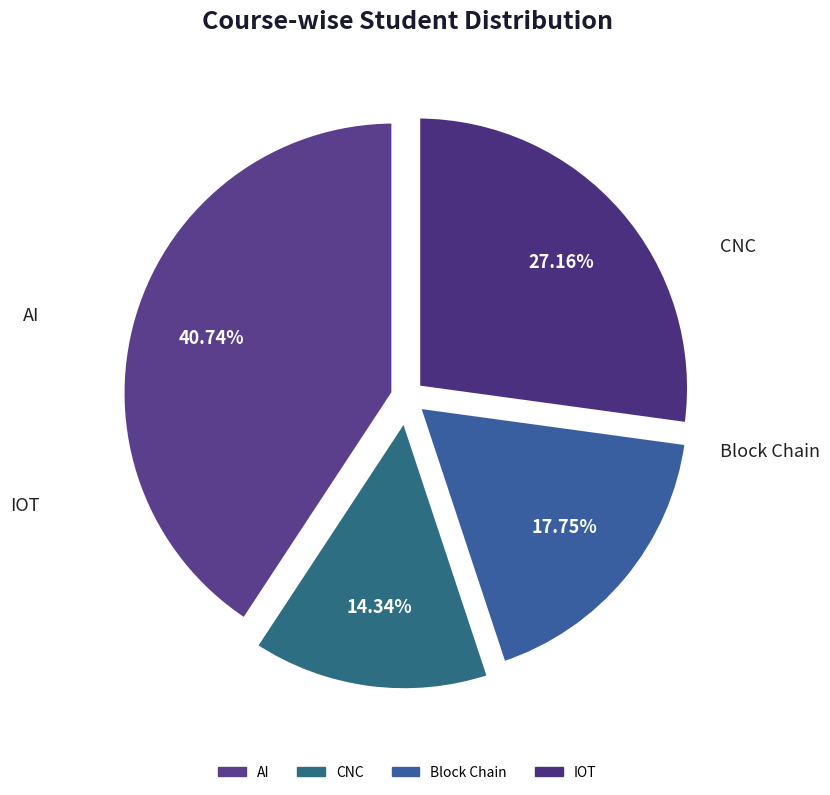

To the nearest percent, what is the difference between the Block Chain and AI slice percentages?

23%